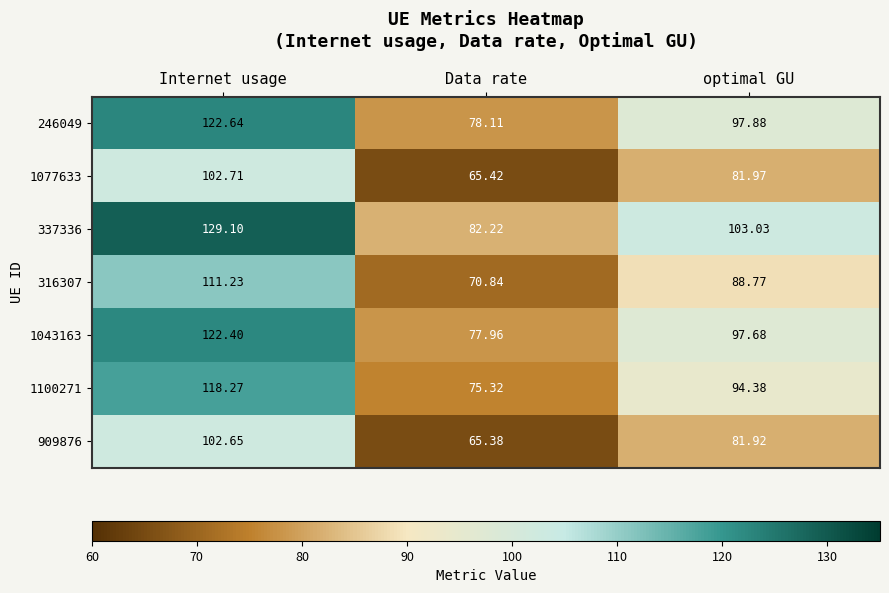

Rank the categories by 337336 value from highest to lowest.

Internet usage, optimal GU, Data rate